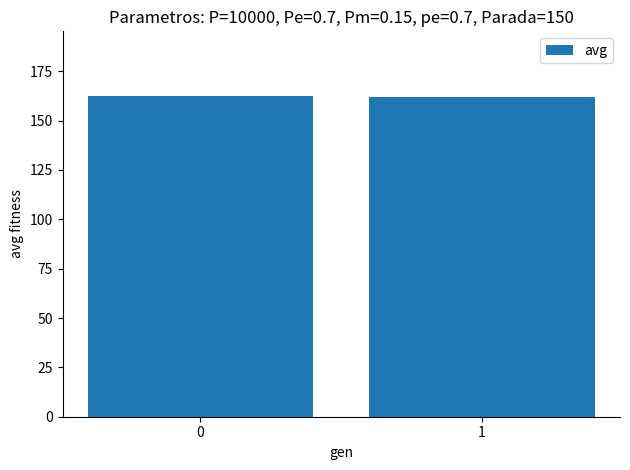

What is the ratio of the value at 1 to the value at 0?

1.0